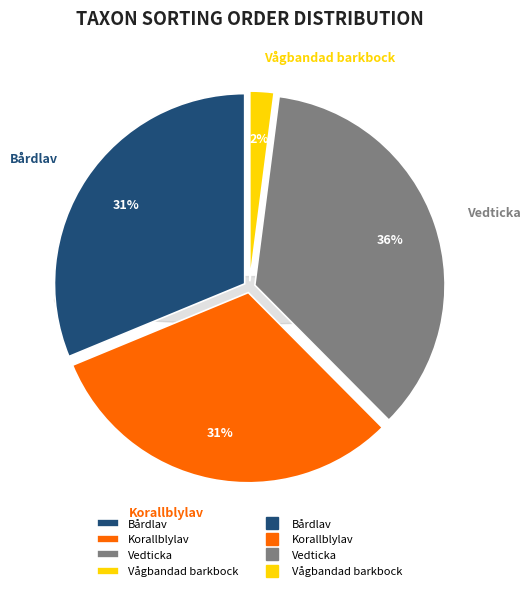

To the nearest percent, what portion does Vågbandad barkbock represent?

2%